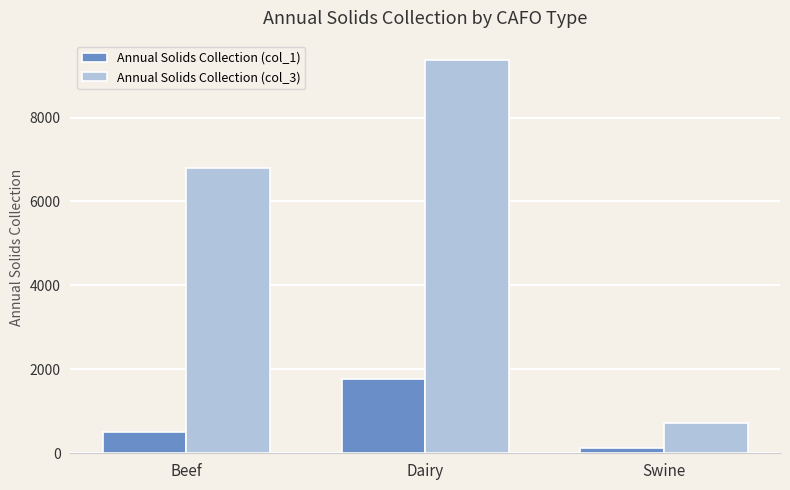

How many data points does each series have?

3